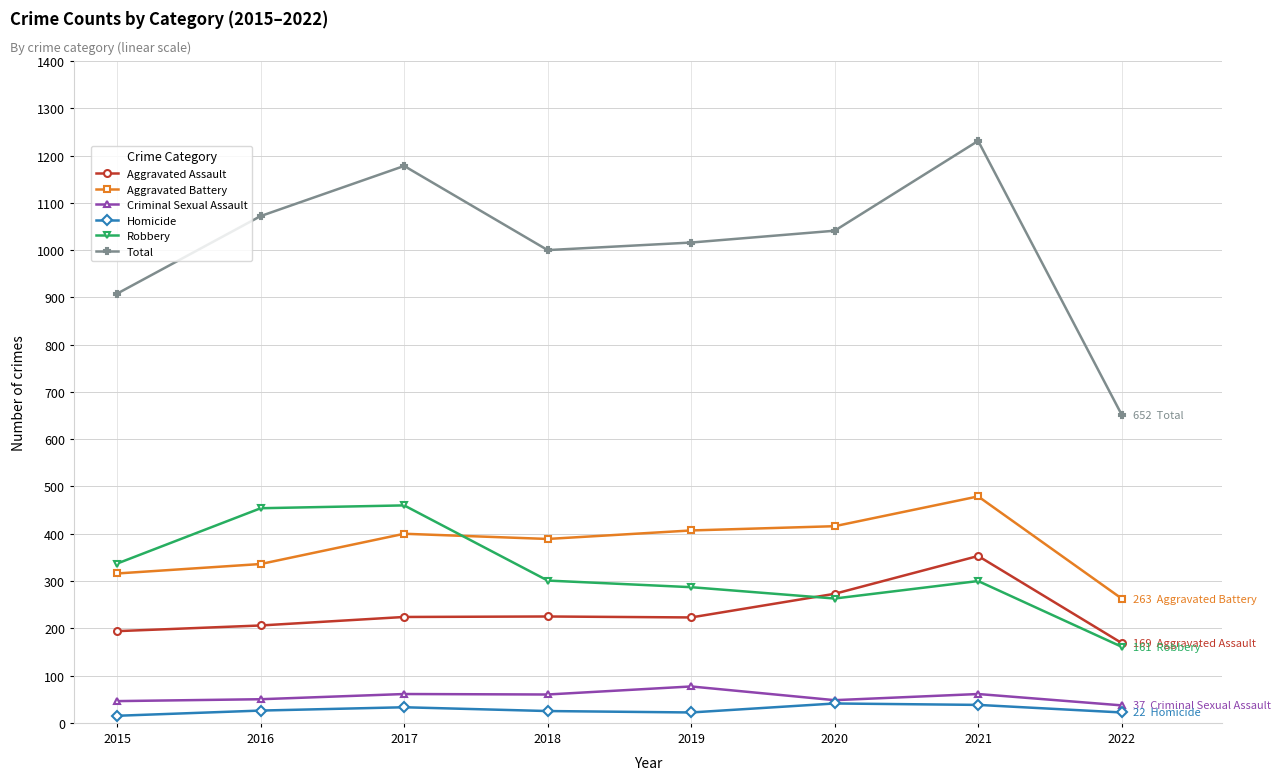

The Aggravated Assault series shows 223 at 2019. True or false?

True